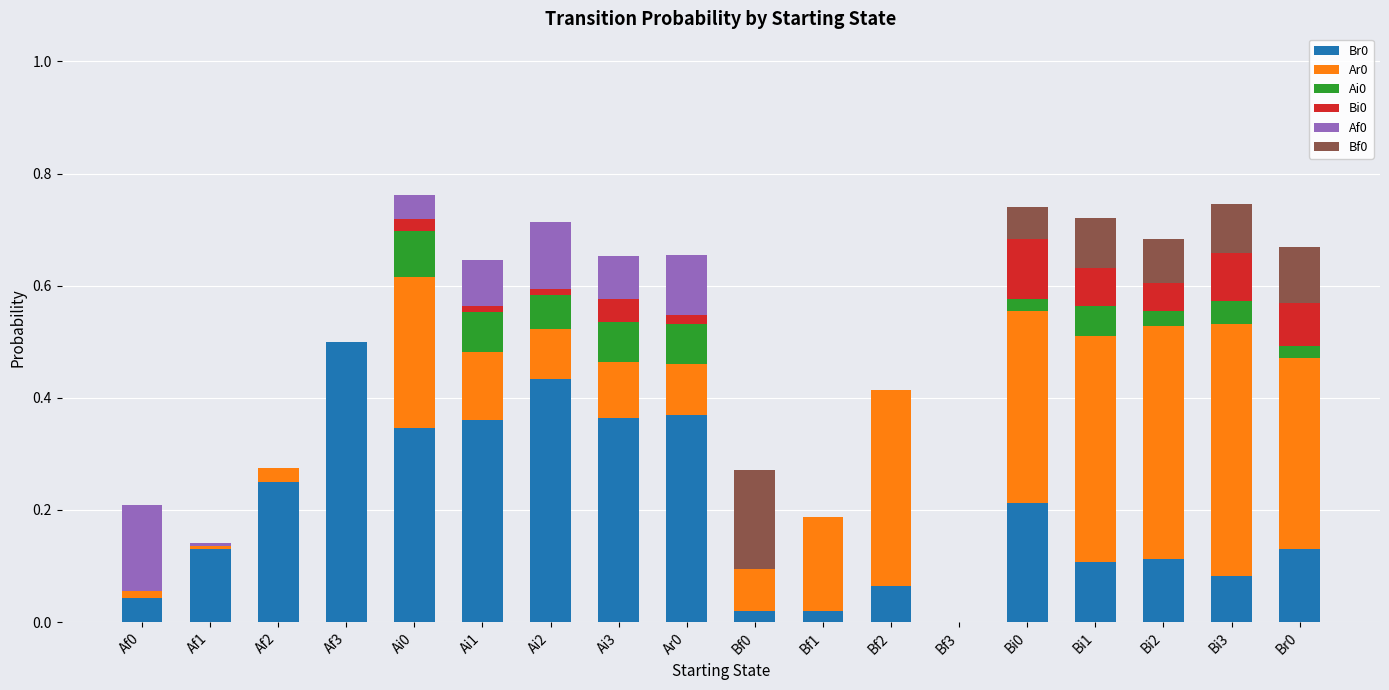

What is the total value across all series at Bi2?

0.7